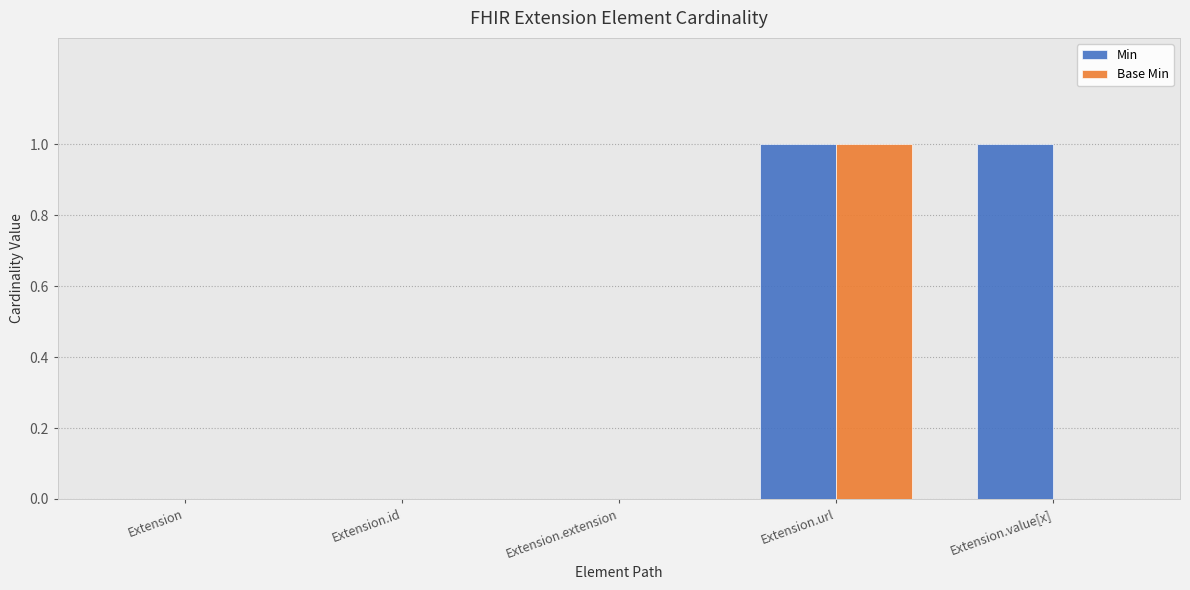

How many Base Min values are between 0 and 1?

5